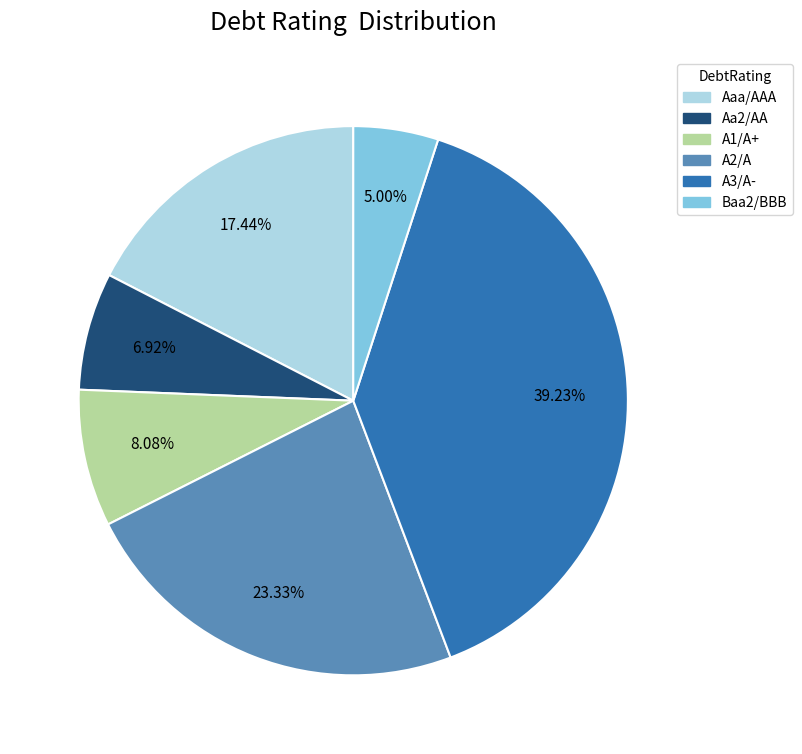

What is the smallest slice in the pie chart?

Baa2/BBB